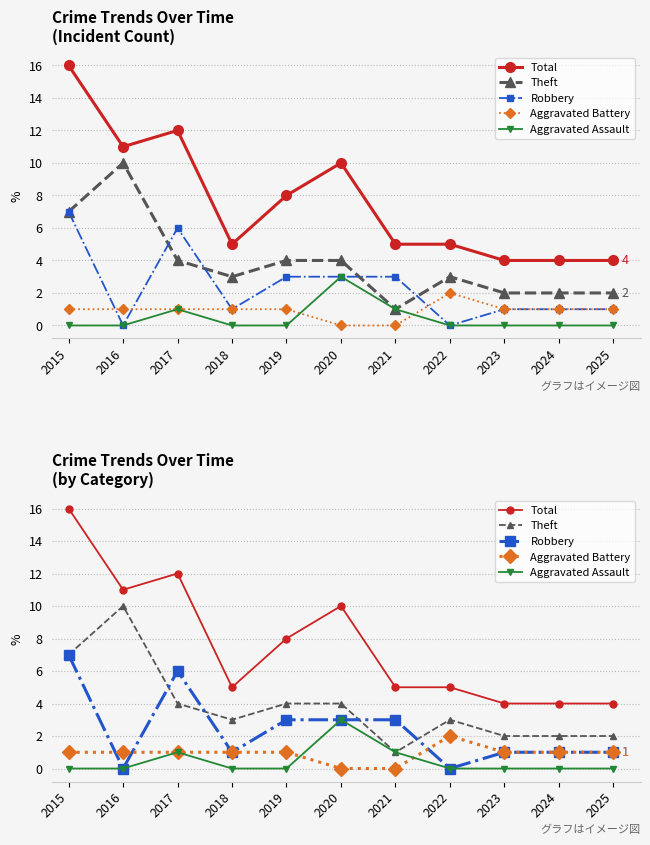

What are all the series names shown in the legend?

Total, Theft, Robbery, Aggravated Battery, Aggravated Assault